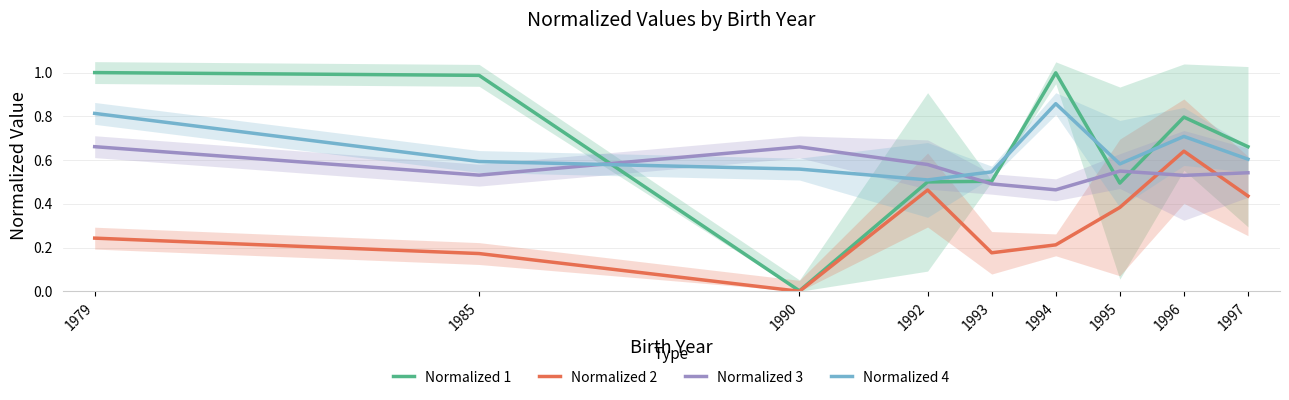

Between 1979 and 1996, which is larger?

1979